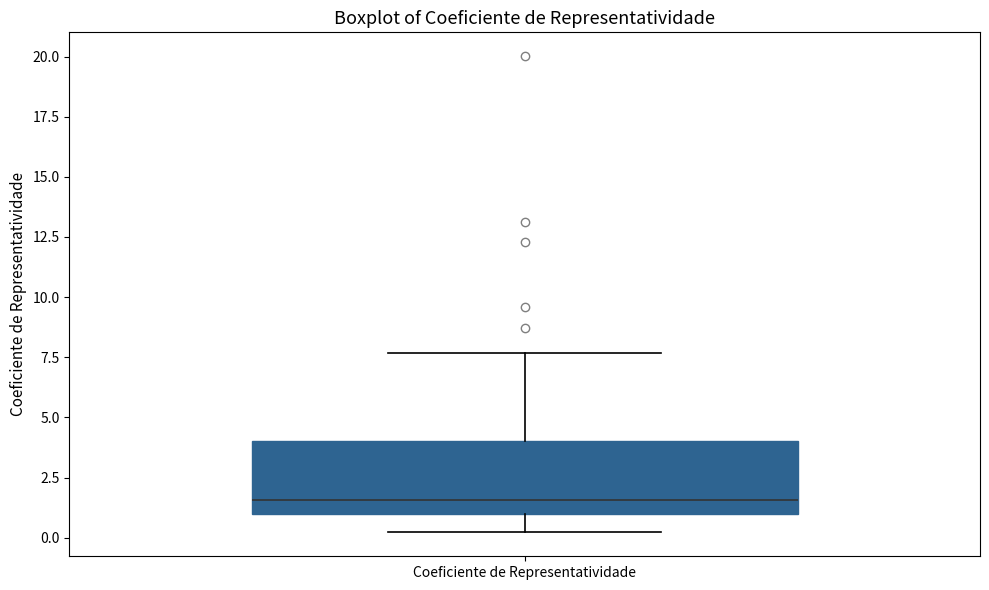

Transcribe this box plot: give where the median line is, the range the box spans, and where the two whiskers end, as read against the y-axis. The values are not printed on the chart, so give them approximately, as read against the axis.

median 1.5, box 1.0 to 4.0, whiskers 0.0 to 7.5